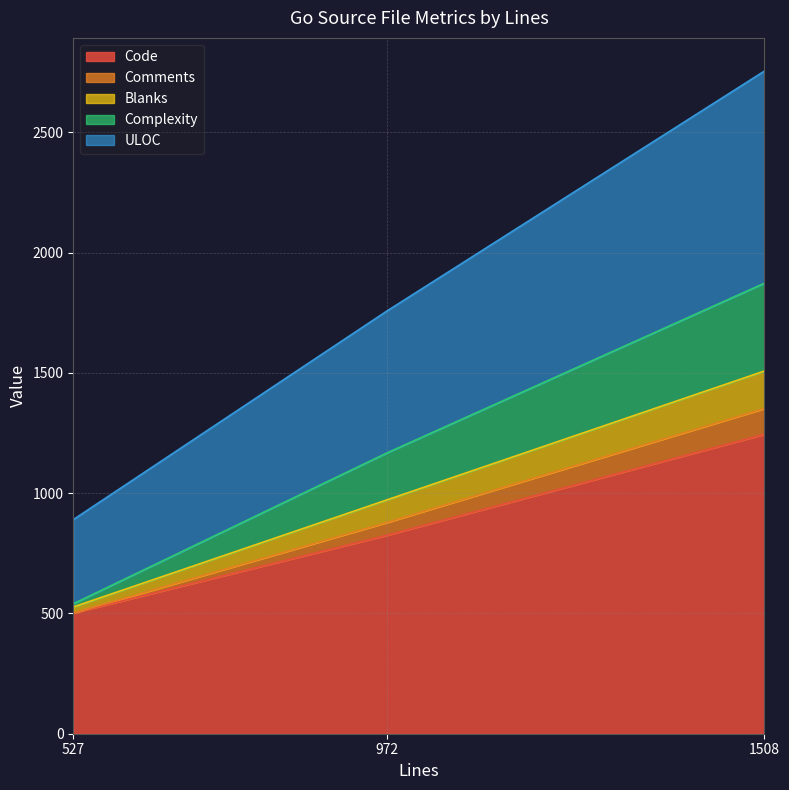

The Code series shows 533 at 972. True or false?

False